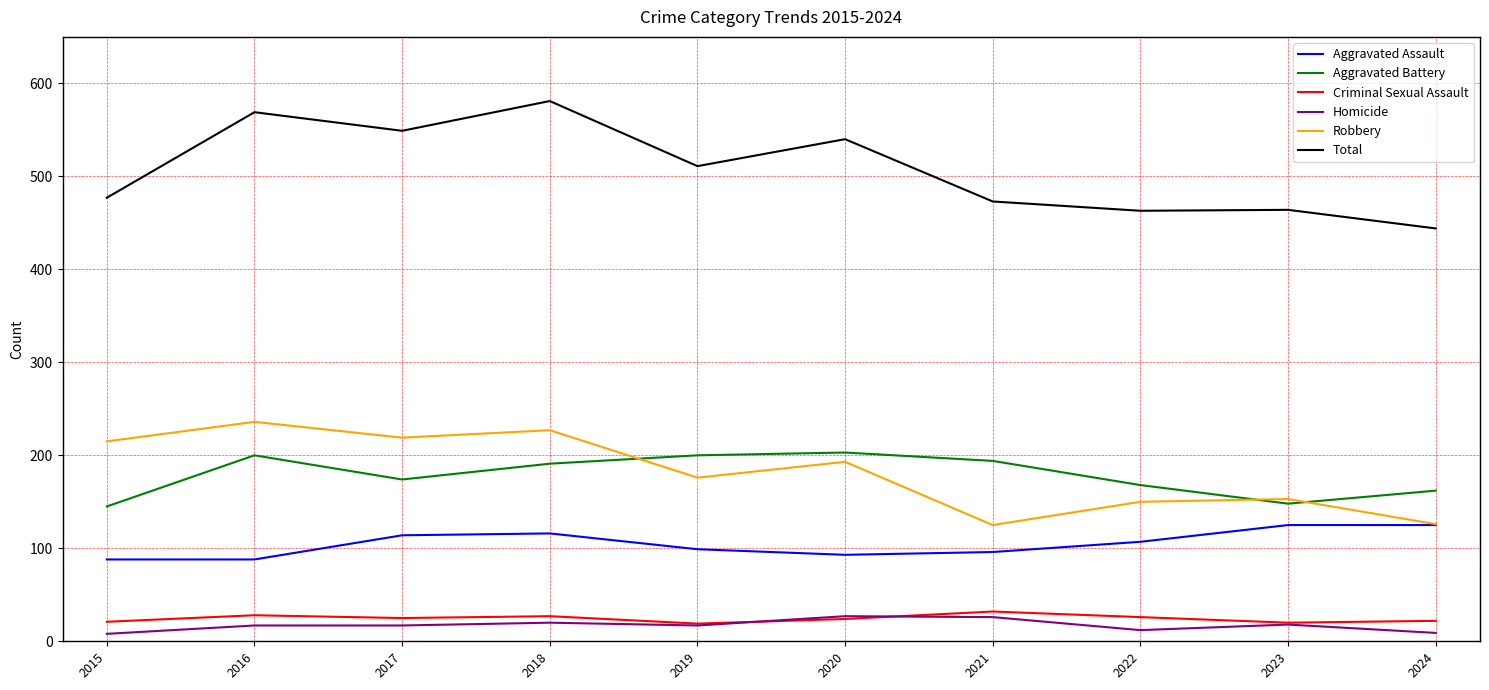

True or false: Aggravated Battery and Criminal Sexual Assault cross at least once.

False